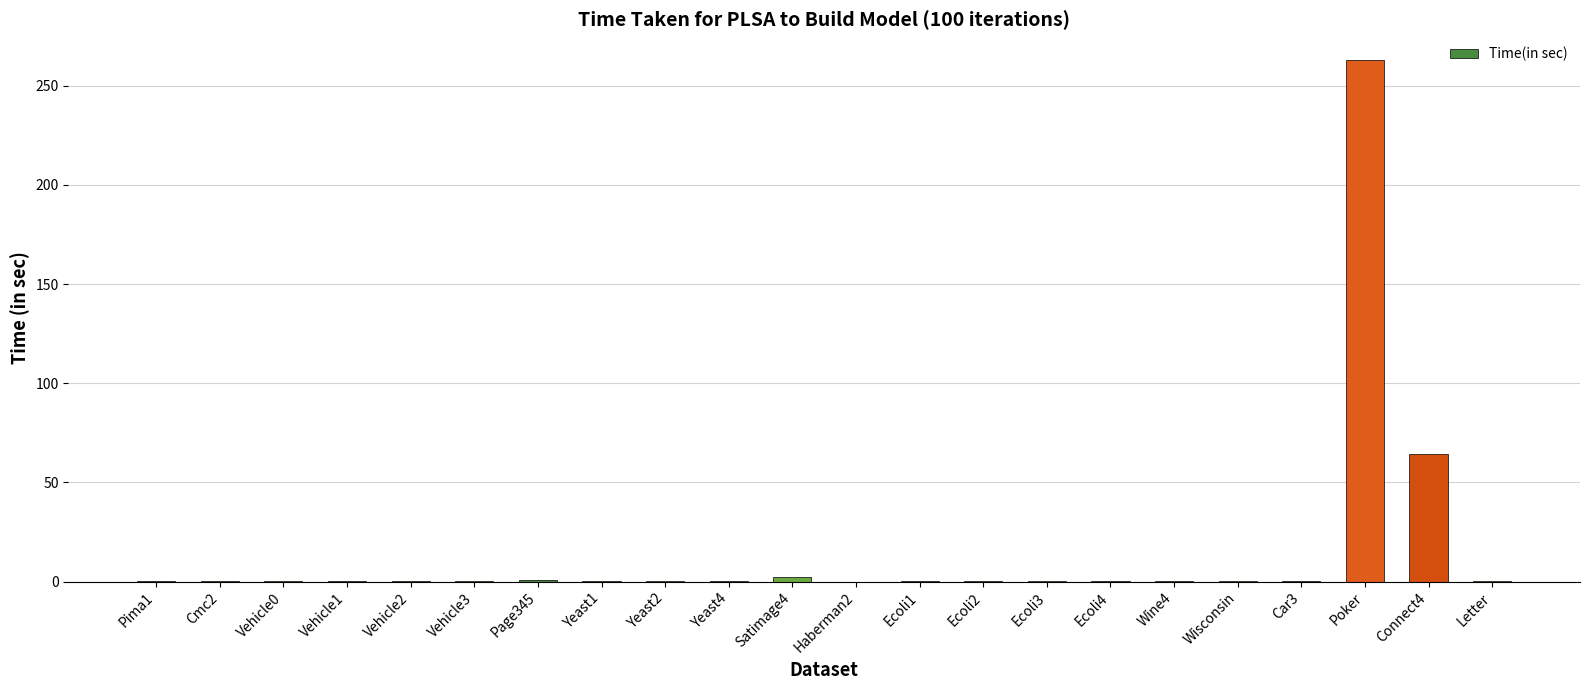

Between Ecoli1 and Connect4, which is larger?

Connect4